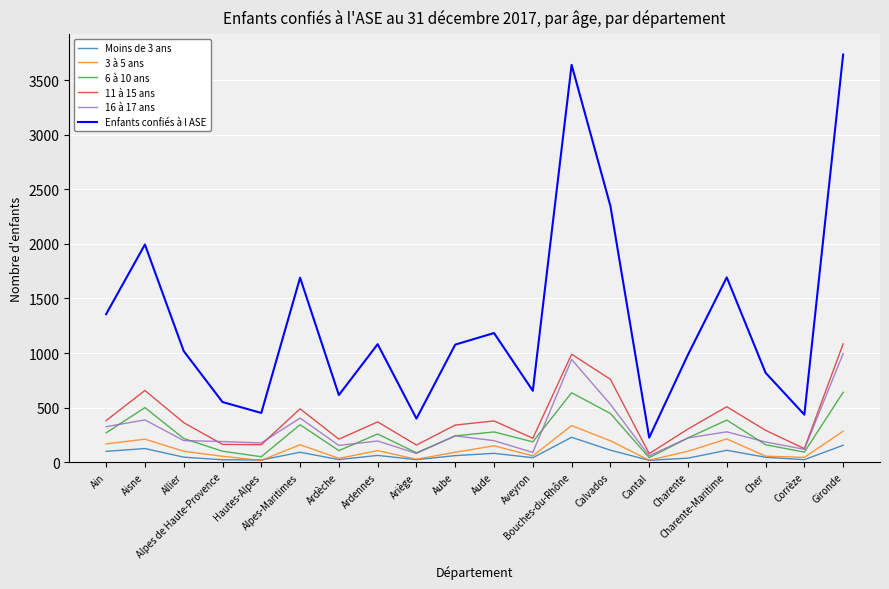

What is the difference between the maximum and minimum values in the 11 à 15 ans series?

1006